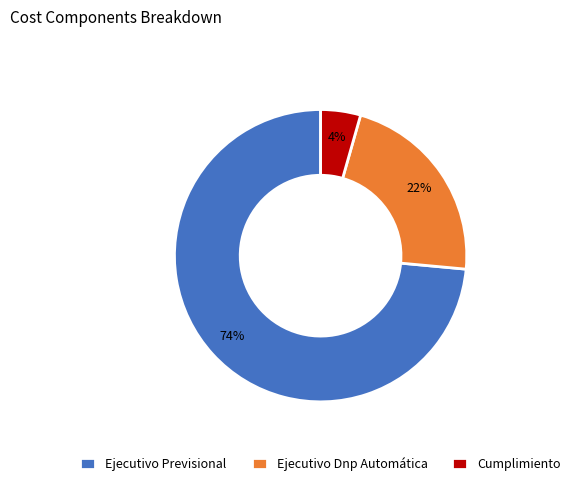

Do Ejecutivo Dnp Automática and Cumplimiento together represent more than half of the pie?

No